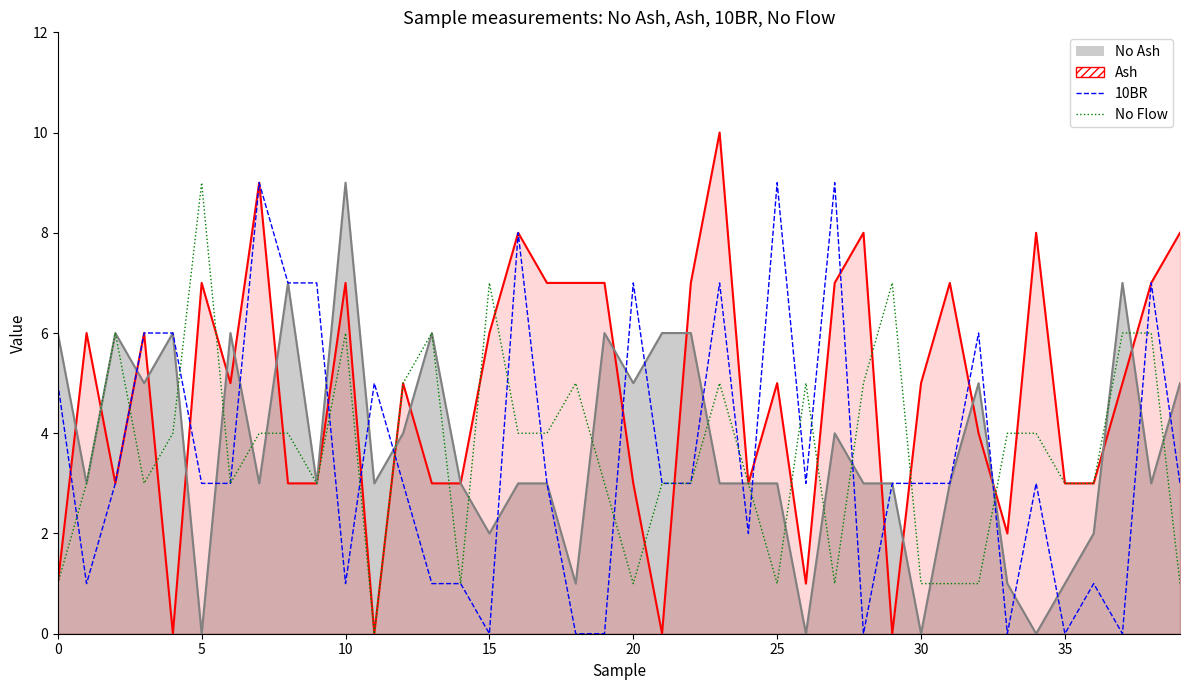

True or false: 10BR and No Flow cross at least once.

True